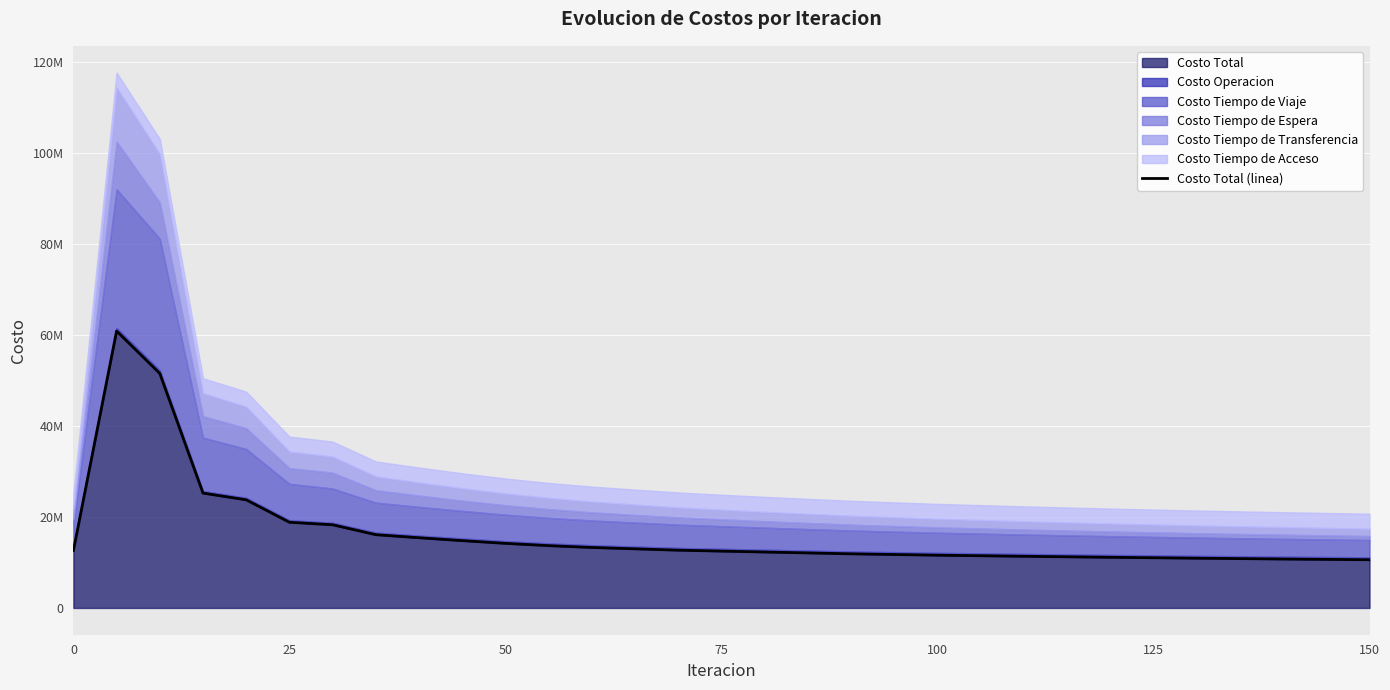

What is the smallest value displayed?

10600000.0